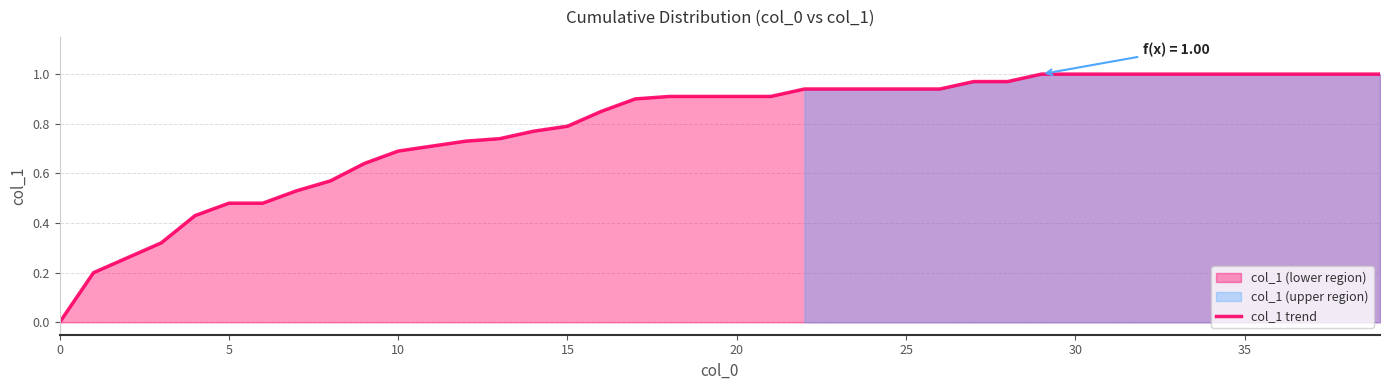

What is the maximum value shown in the chart?

1.0